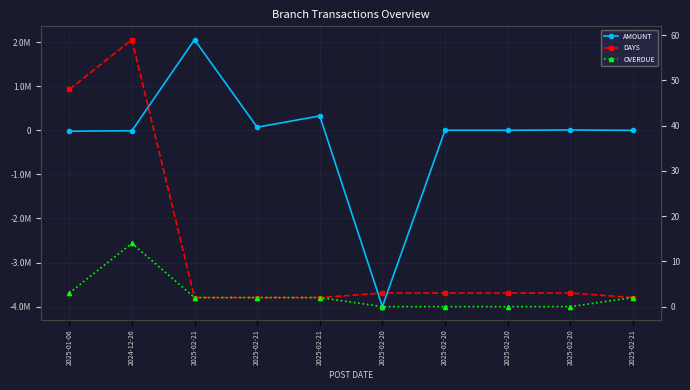

What is the value of the AMOUNT point at the 10th from the left?

2057500